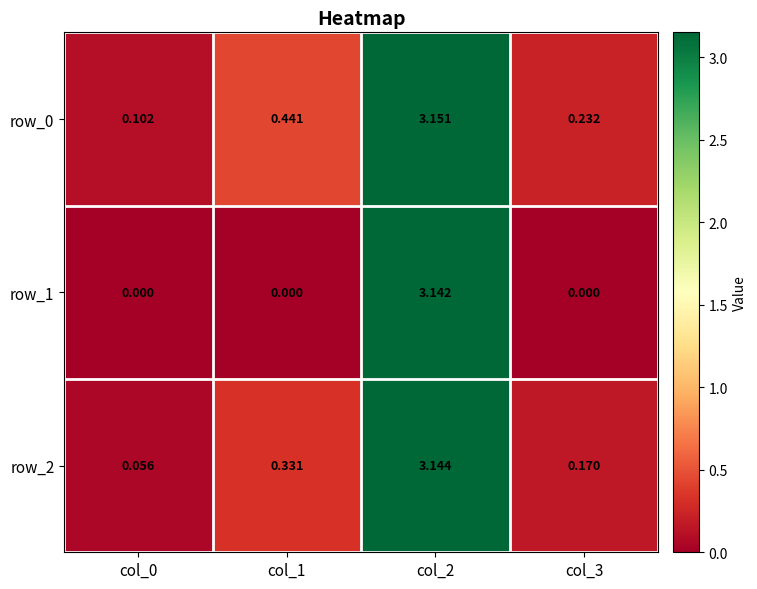

Is the value of row_2 at col_3 greater than the value of row_0 at col_2?

No